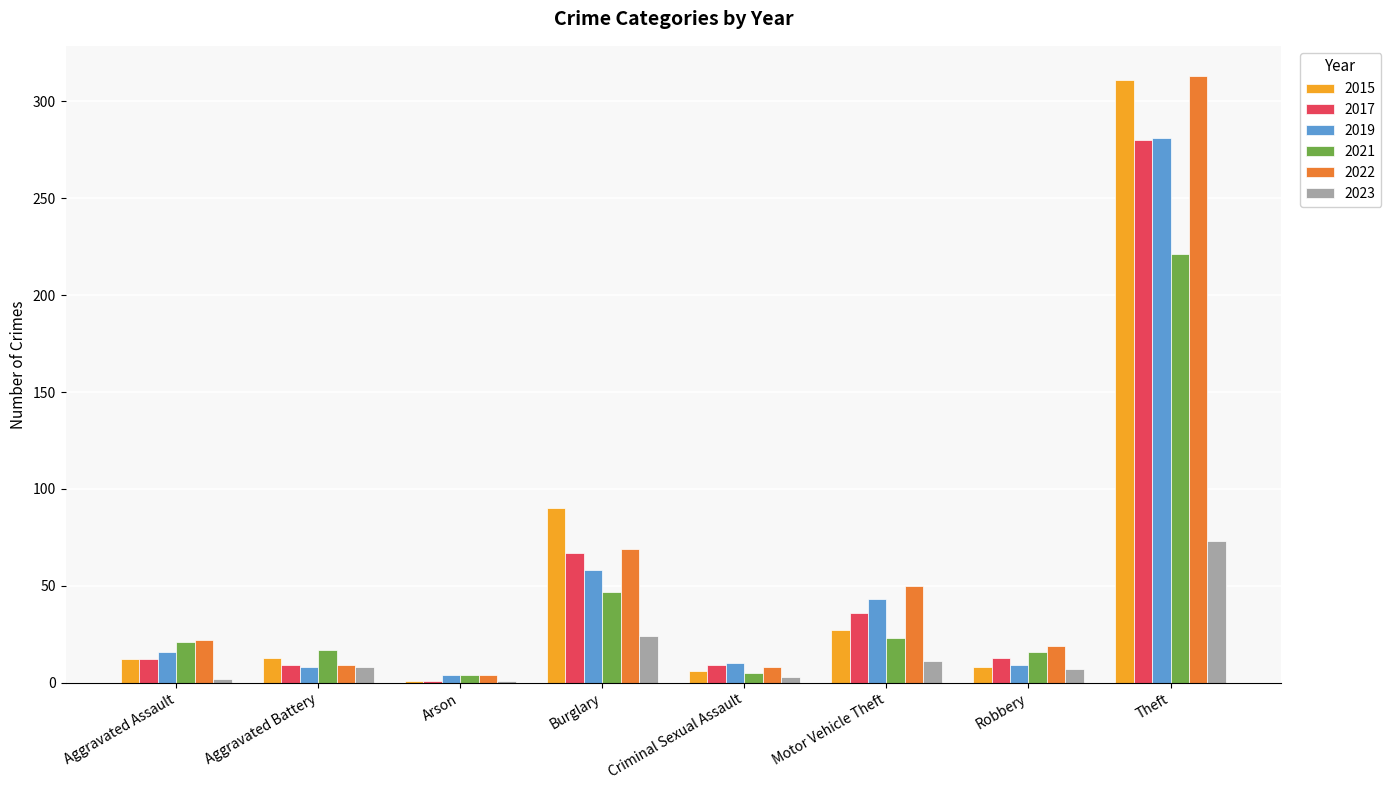

Between Aggravated Battery and Arson, which series saw the biggest shift?

2021